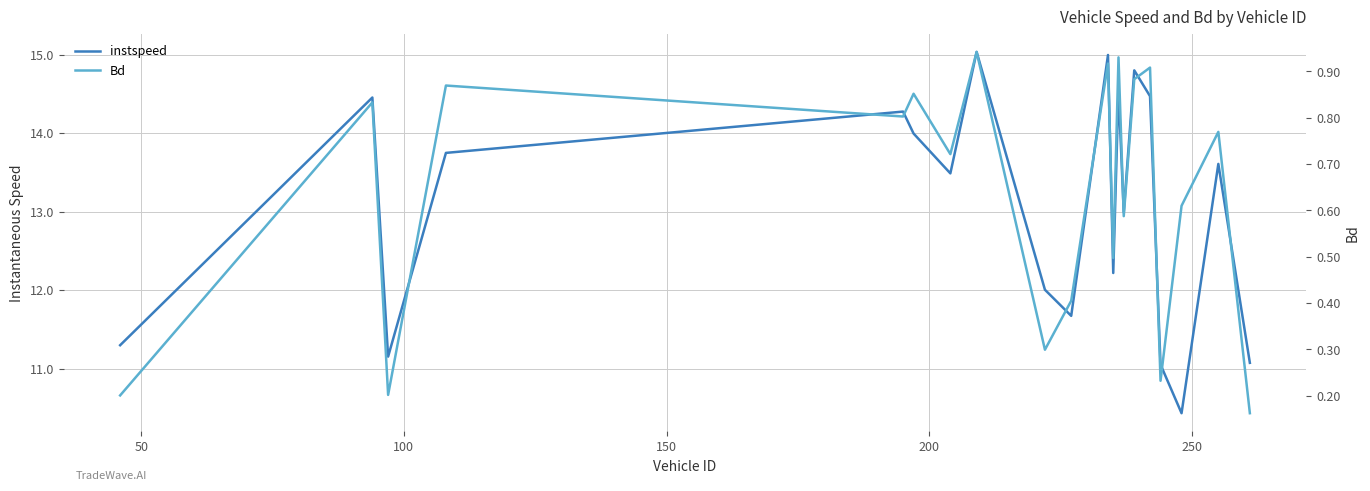

True or false: Bd and instspeed intersect in this chart.

False